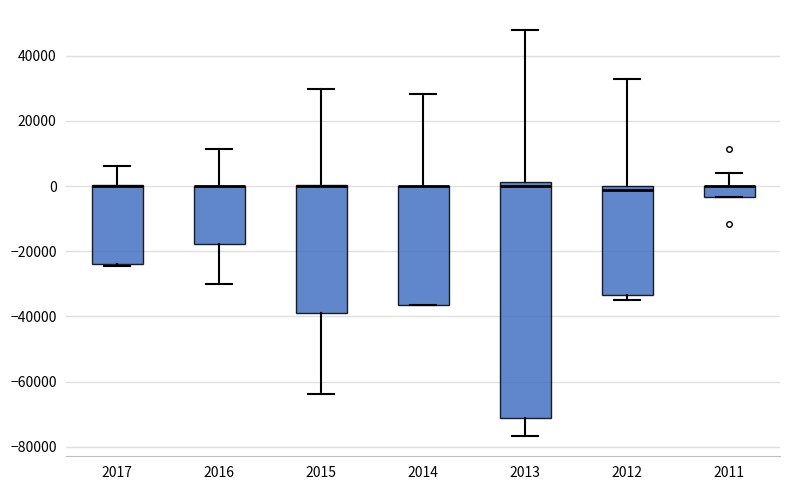

Reading left to right, read every box against the y-axis: the position of its median line, the range the box covers, and the ends of its whiskers. The values are not printed on the chart, so give them approximately, as read against the axis.

2017: median 0 (drawn on the box's upper edge), box -24000 to 0, whiskers -24000 to 6000
2016: median 0 (drawn on the box's upper edge), box -18000 to 0, whiskers -30000 to 12000
2015: median 0 (drawn on the box's upper edge), box -38000 to 0, whiskers -64000 to 30000
2014: median 0 (drawn on the box's upper edge), box -36000 to 0, whiskers -36000 to 28000
2013: median 0, box -72000 to 2000, whiskers -76000 to 48000
2012: median -2000, box -34000 to 0, whiskers -34000 (just below the box's lower edge) to 32000
2011: median 0 (drawn on the box's upper edge), box -4000 to 0, whiskers -4000 to 4000